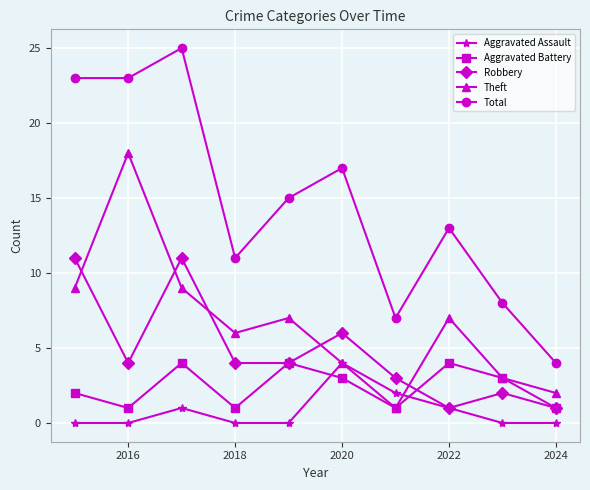

True or false: Robbery has more than 2 interior local peaks.

True